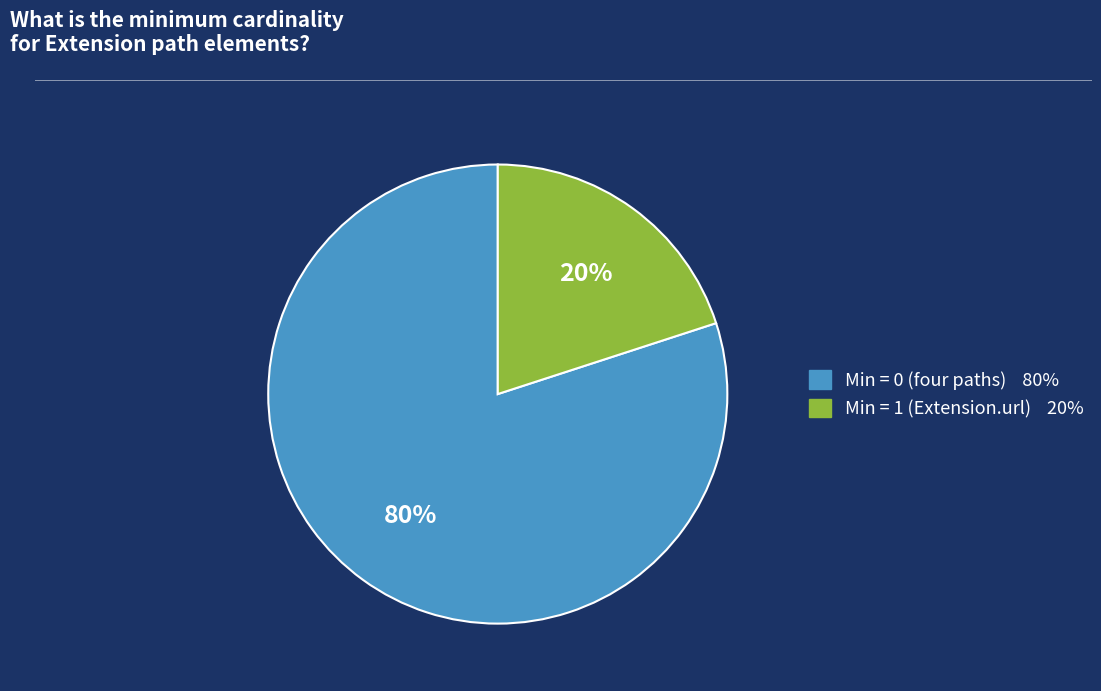

To the nearest percent, what is the average slice percentage?

50%